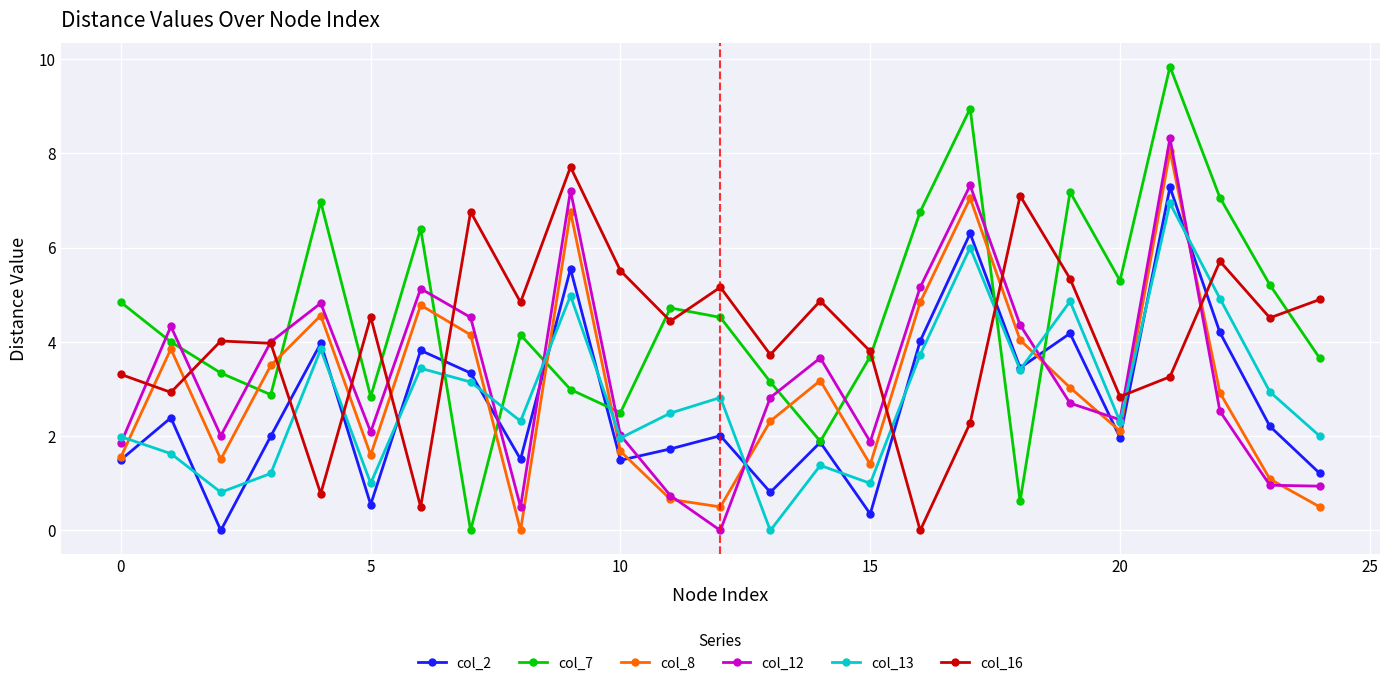

What is the value of the col_2 point at the 19th from the left?

3.5